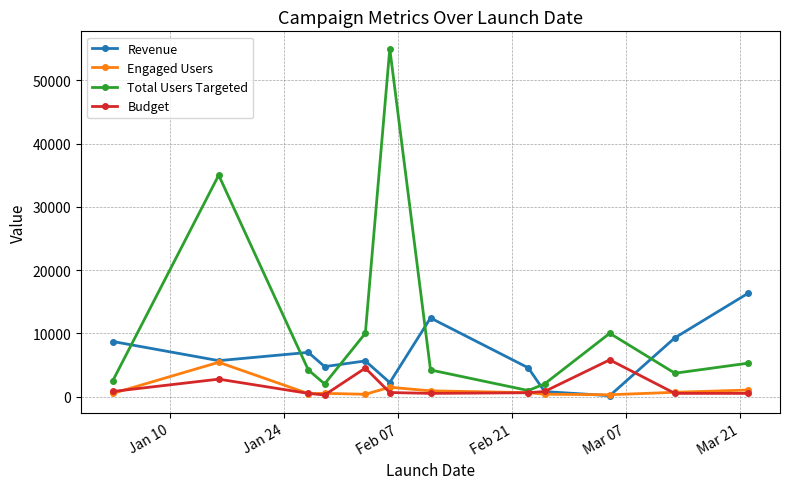

Which series has the largest range (max minus min)?

Total Users Targeted